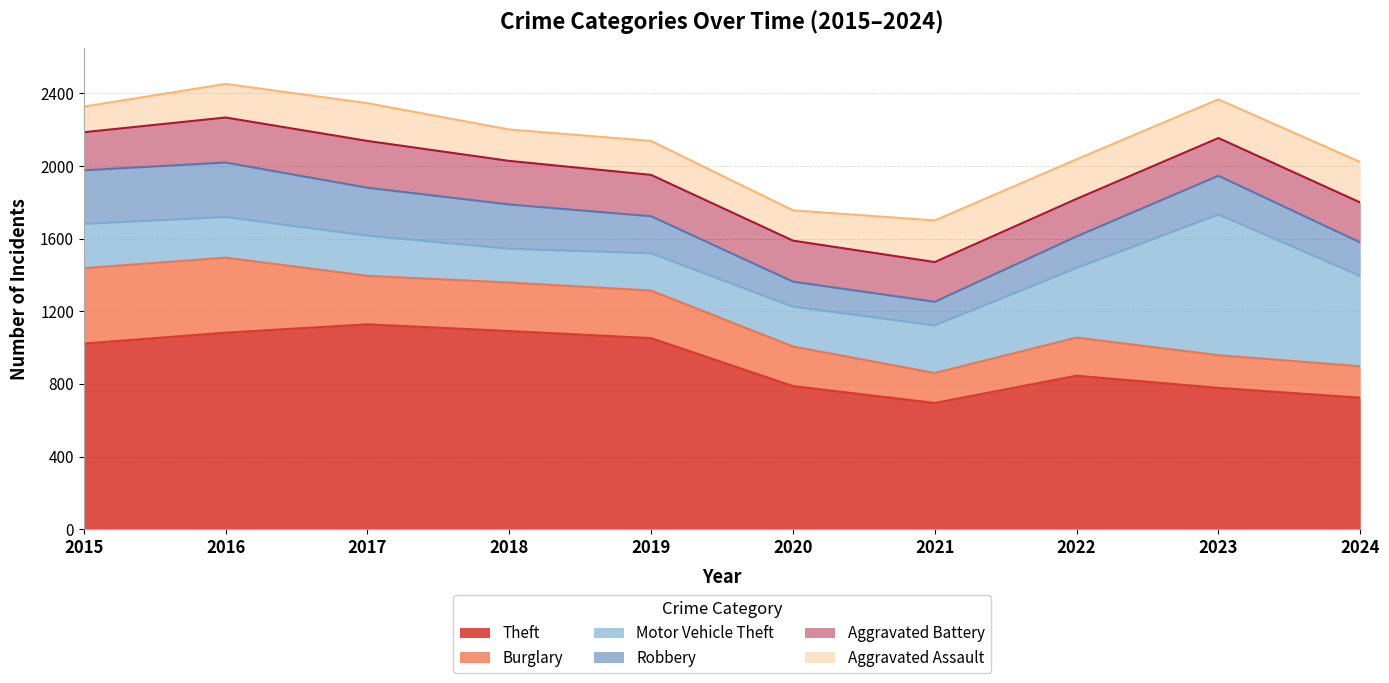

How many values in the Motor Vehicle Theft series exceed 244?

4